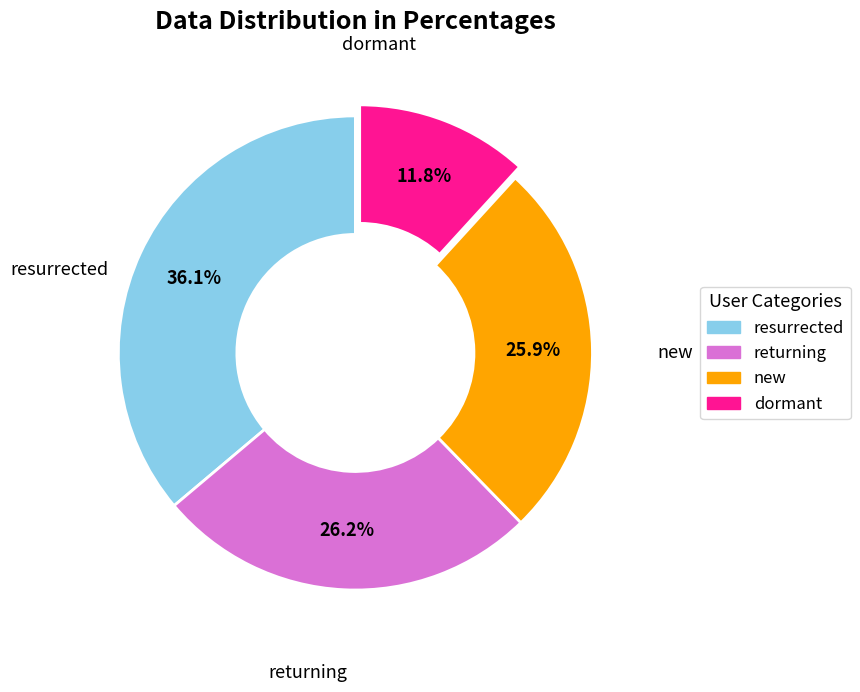

Does any single category account for the majority?

No